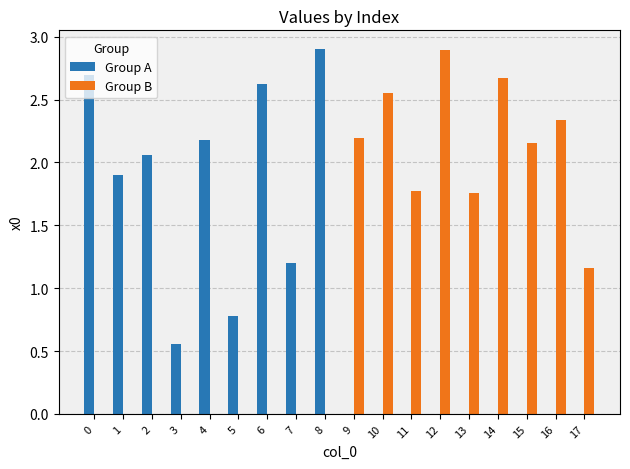

True or false: Group B has a value of -1.0 at 2.

False